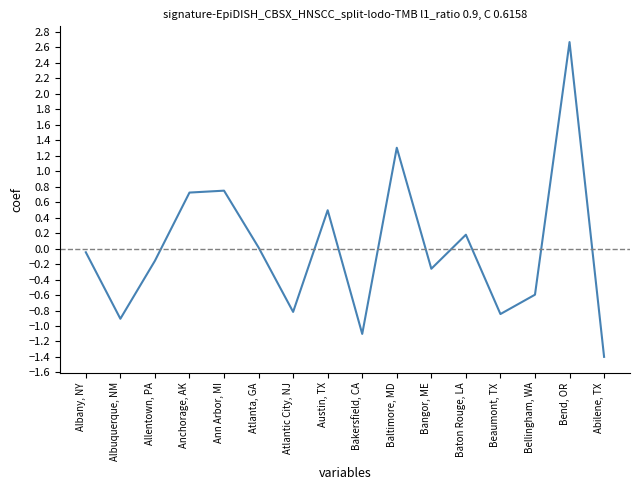

Is it true that the value at Bend, OR is 4.6?

False